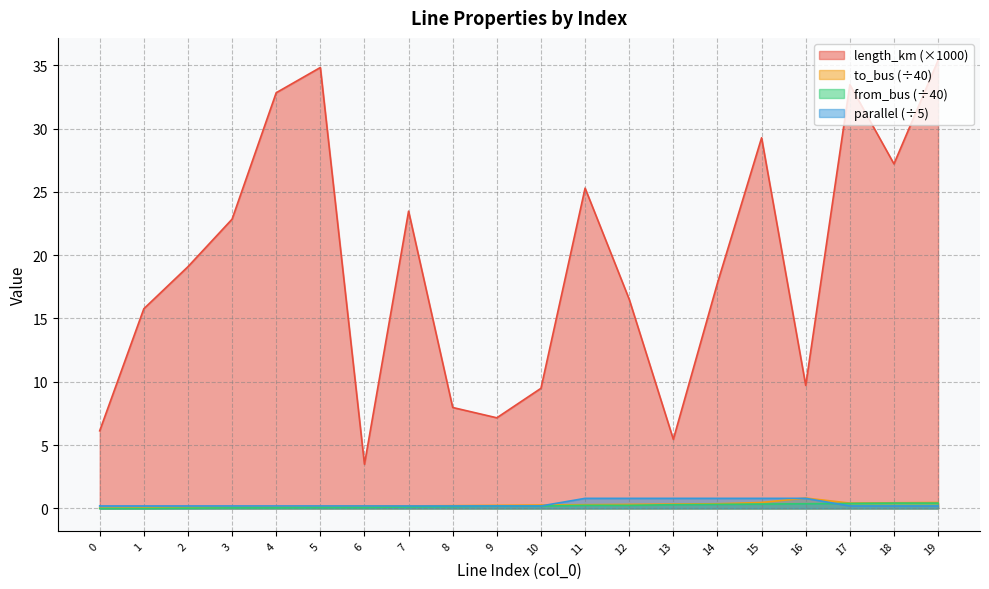

How many lines are shown in the chart?

4